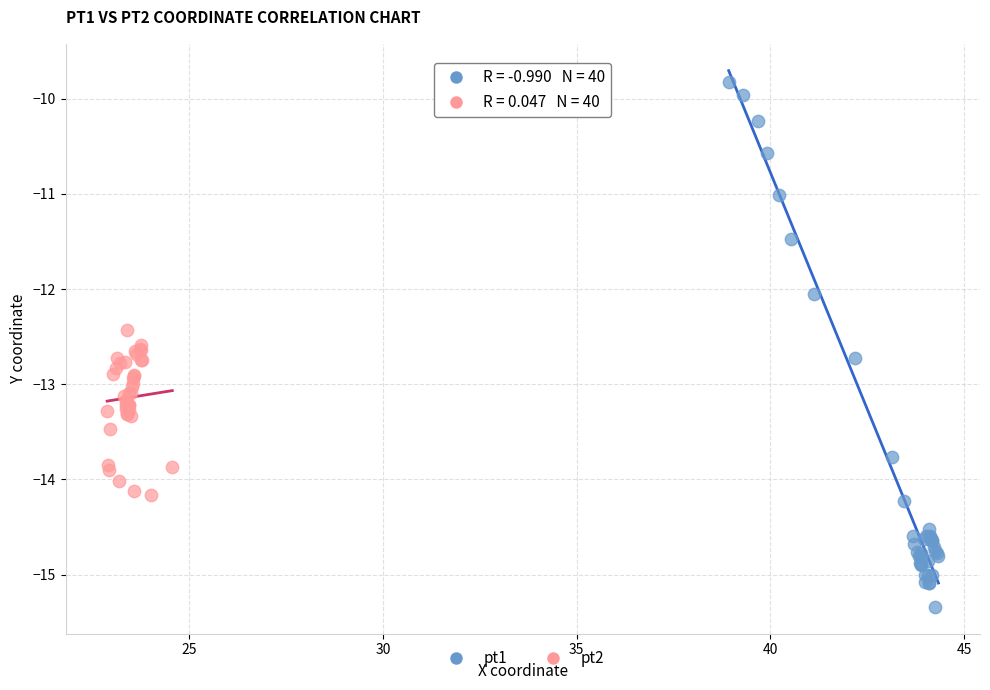

What are all the series names shown in the legend?

pt1, pt2